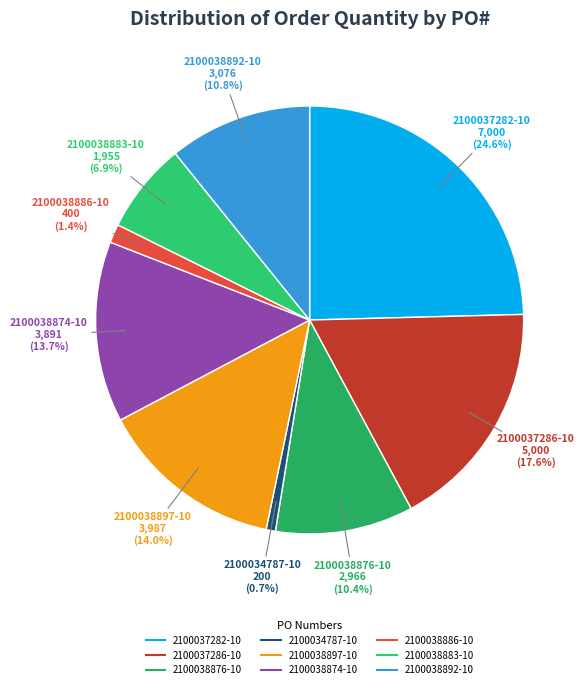

True or false: 2100038886-10 accounts for 1% of the total.

True